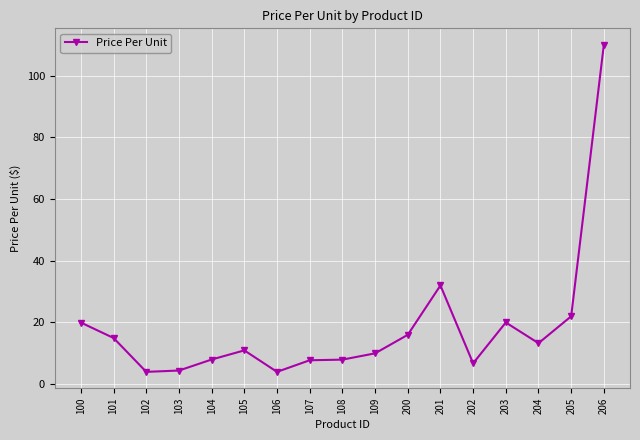

What is the value of the 1st point from the left?

20.0